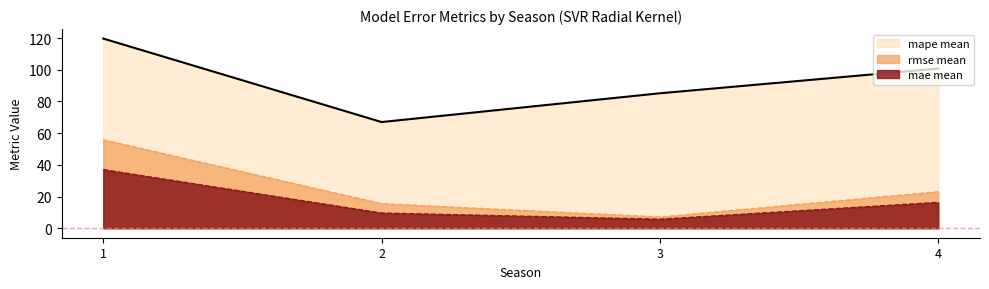

At which label is rmse mean closest to 31?

4